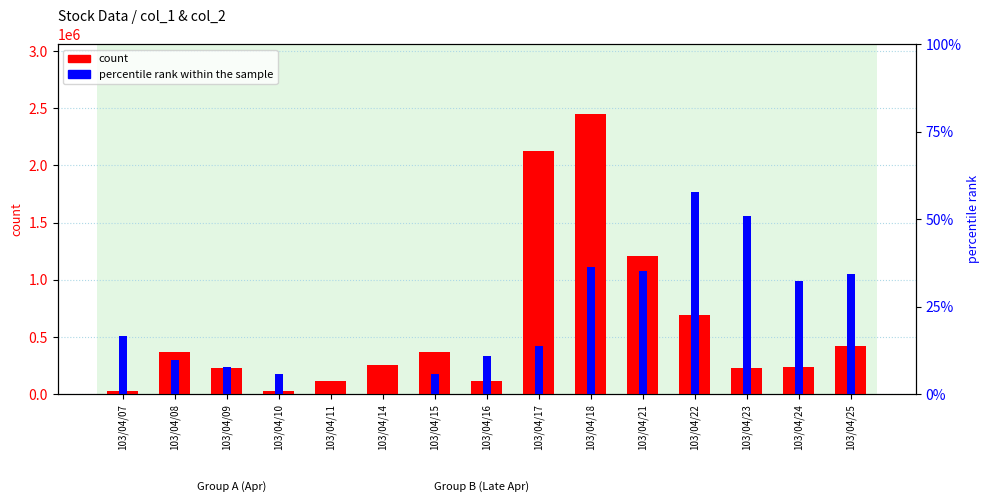

The value of percentile rank within the sample at 103/04/14 is 25.4. True or false?

False